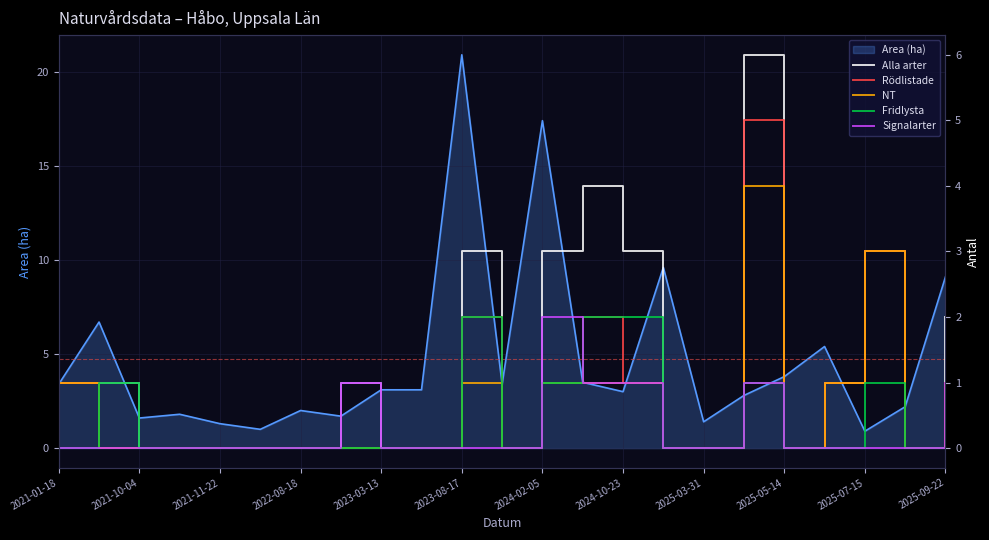

What is the difference between the maximum and second lowest values in the Fridlysta series?

2